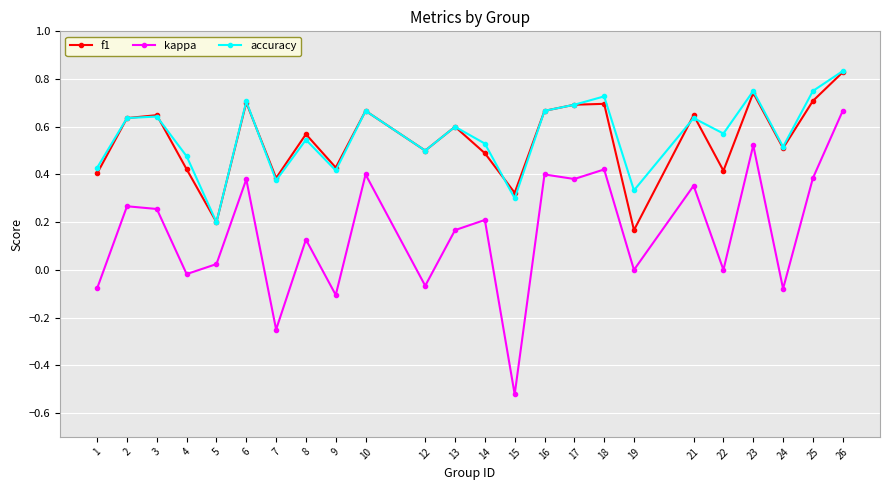

At which label does kappa reach its peak?

26